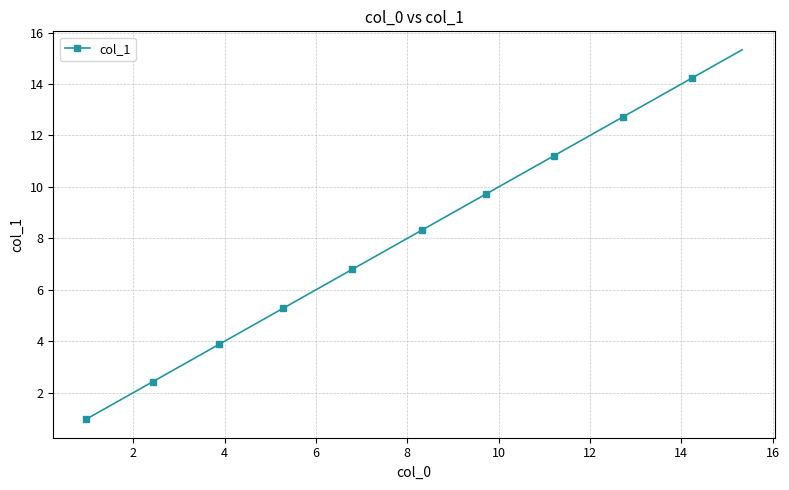

True or false: there are more than 1 points higher than both neighbors.

False